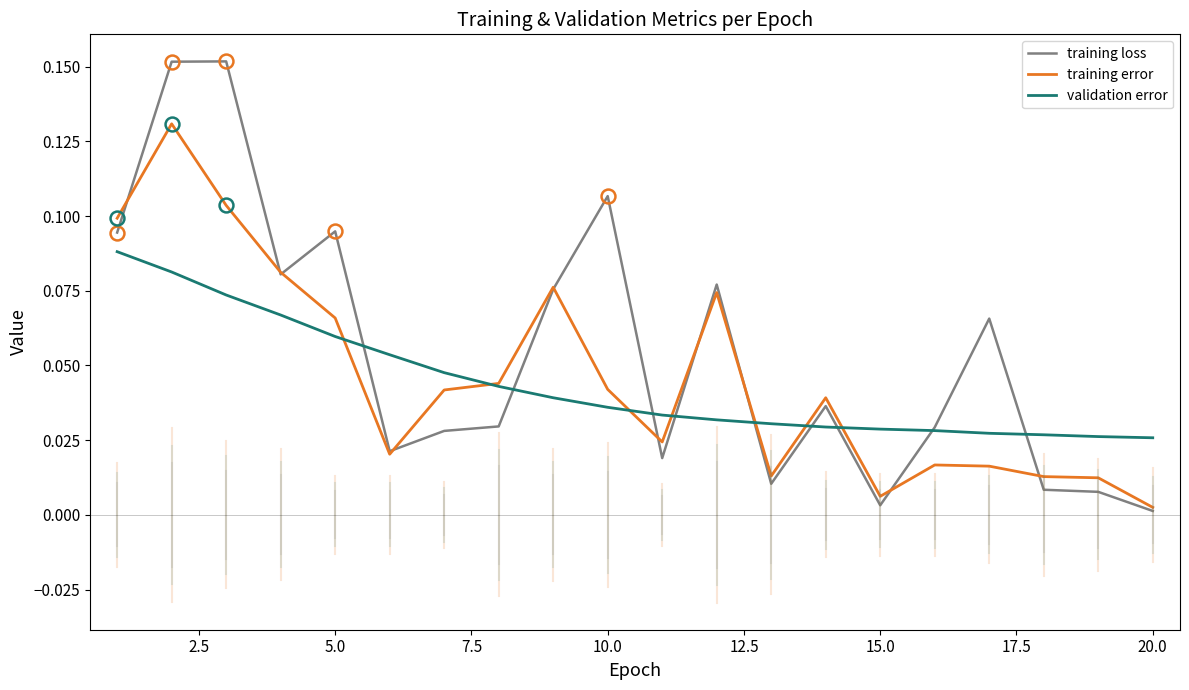

Which series has the largest range (max minus min)?

training loss